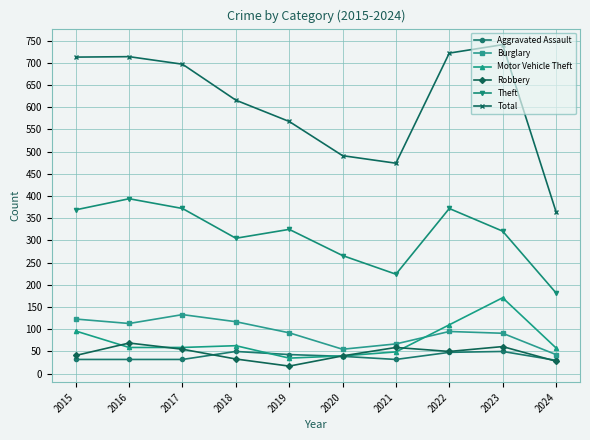

Which series has the largest range (max minus min)?

Total